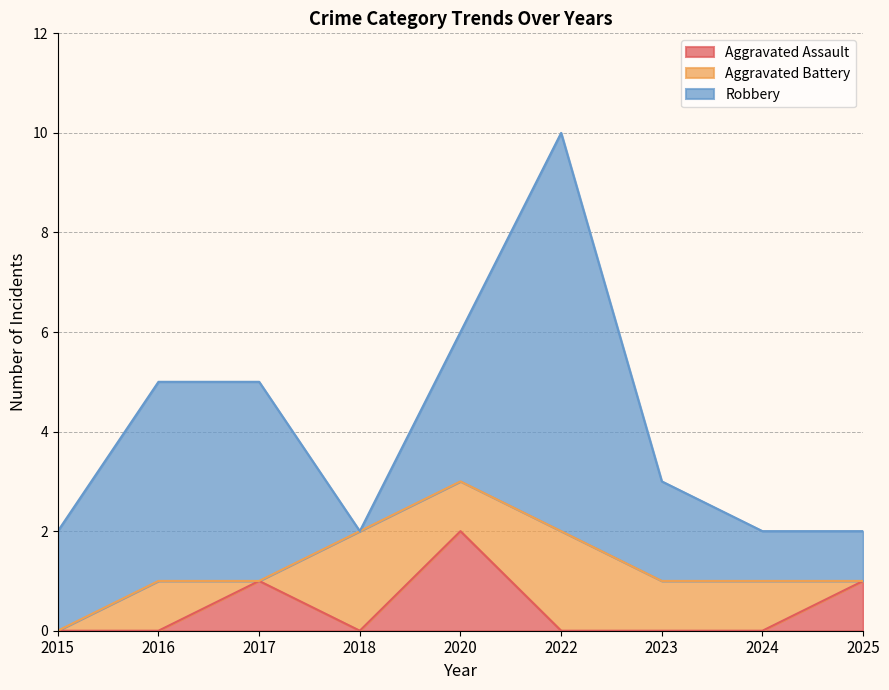

True or false: Aggravated Battery has more than 1 interior local peaks.

True